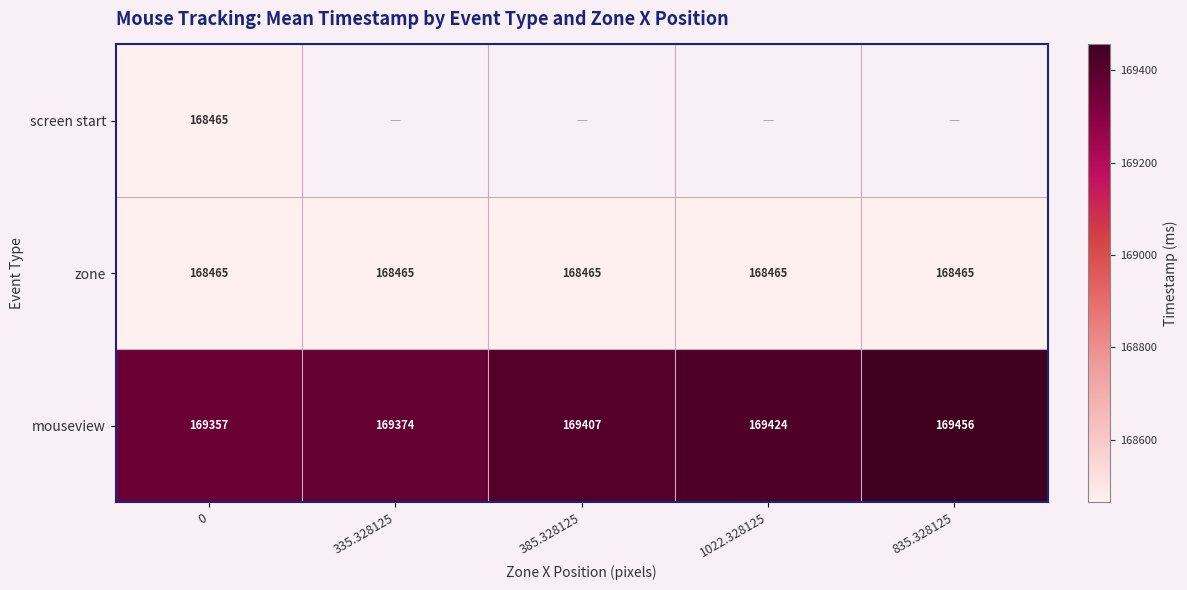

The mouseview series shows 50152.7 at 335.328125. True or false?

False